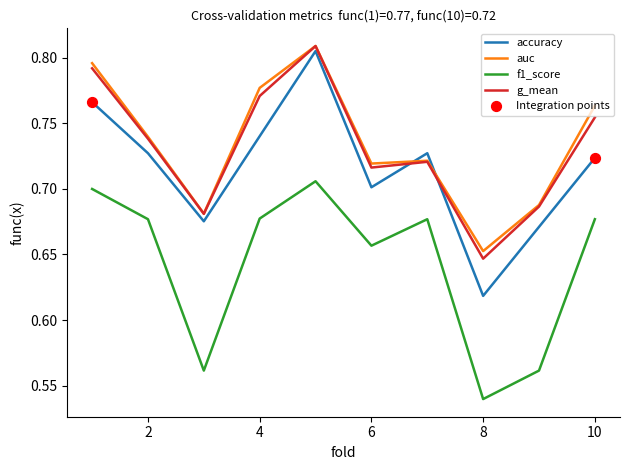

At how many categories does at least one series exceed 0?

10